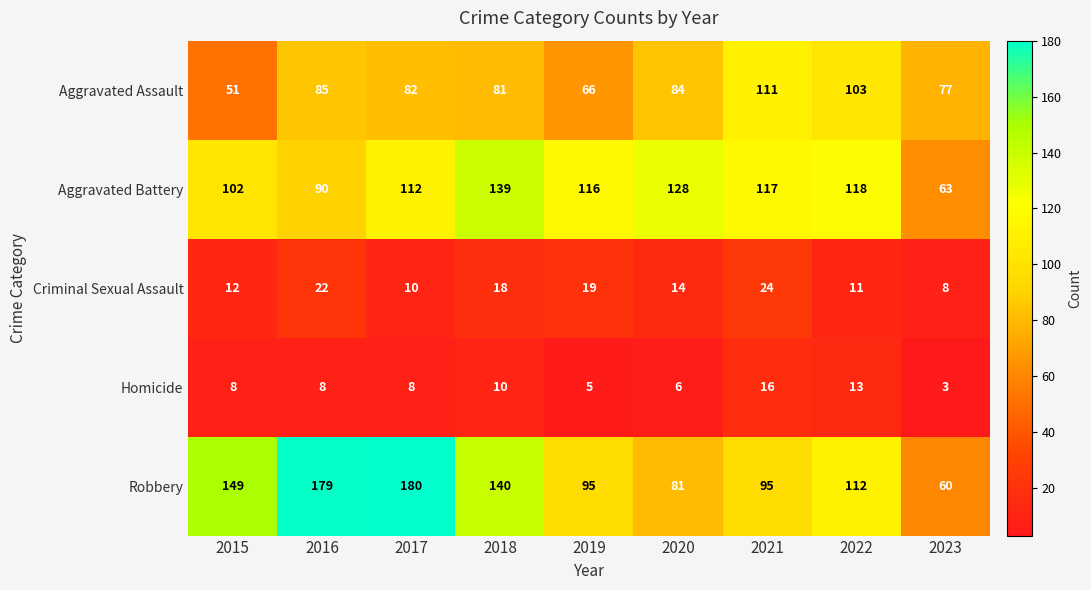

List the series in order of their peak value, highest first.

Robbery, Aggravated Battery, Aggravated Assault, Criminal Sexual Assault, Homicide